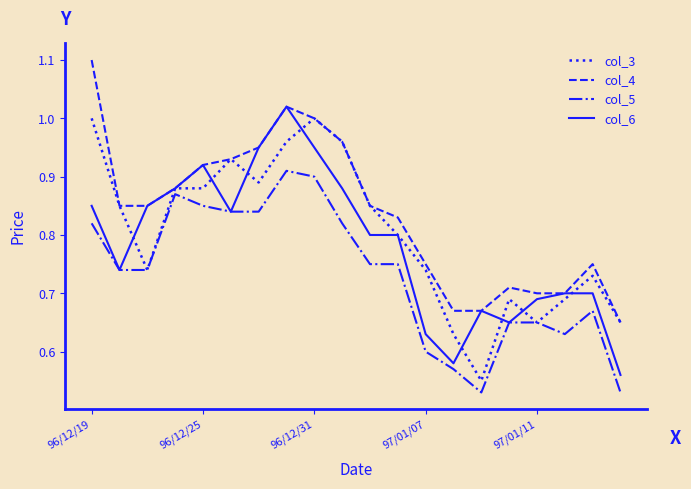

How many lines are shown in the chart?

4